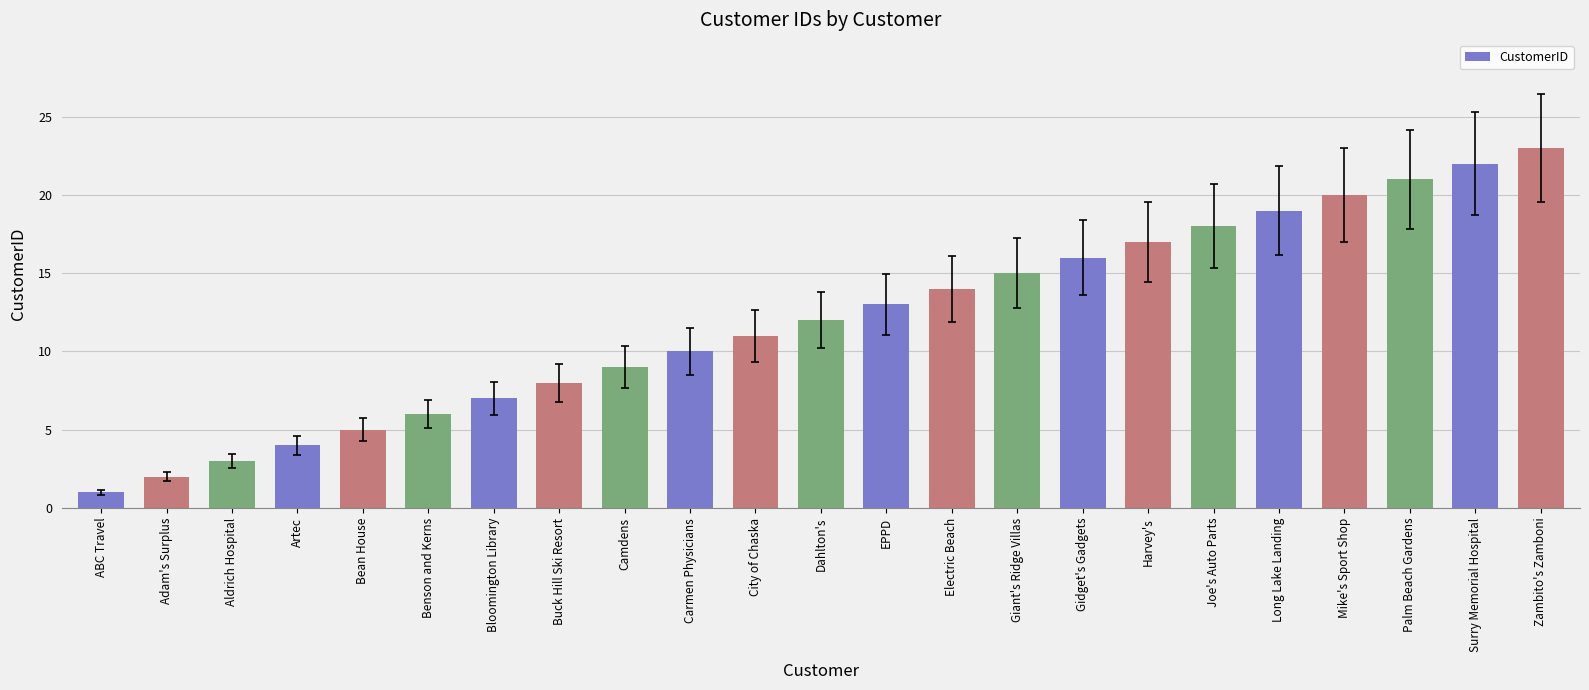

How many bars are there in total?

23